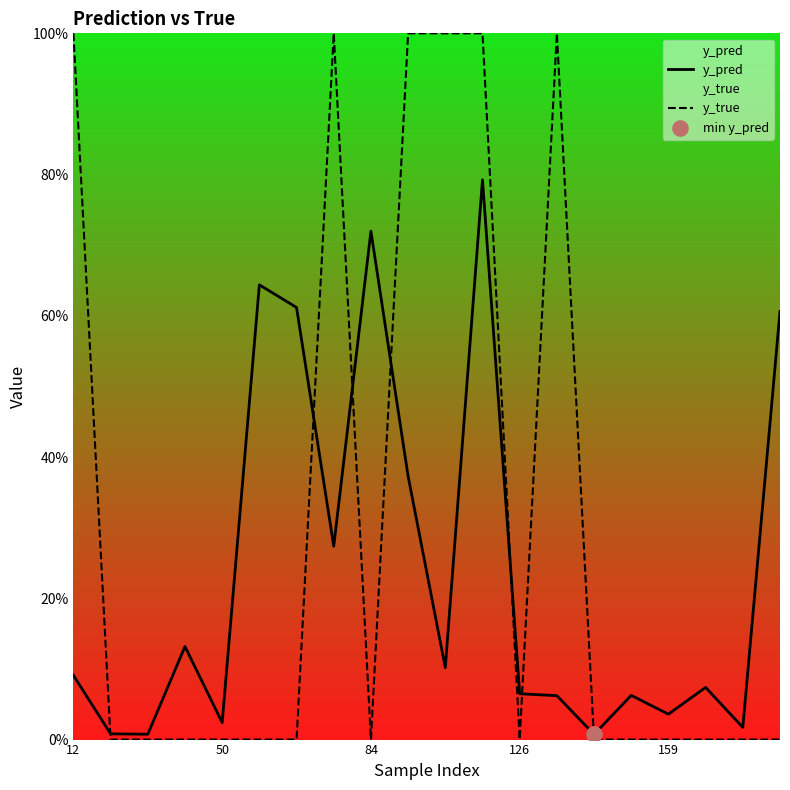

Which series reaches the minimum Y coordinate?

y_true